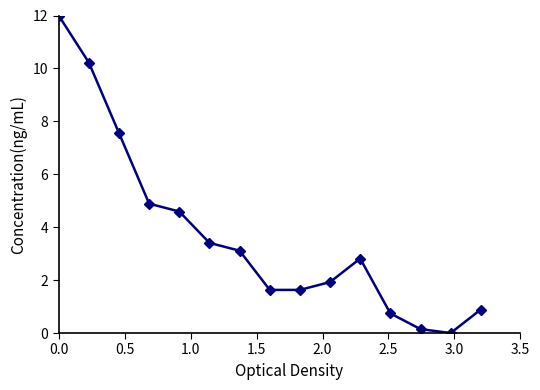

What is the average value?

3.7